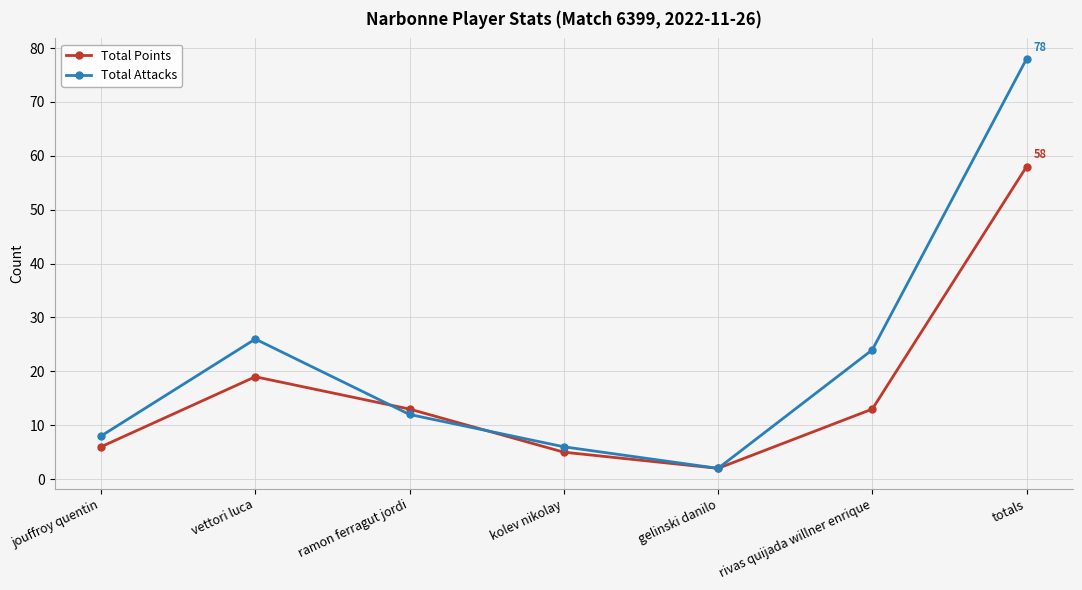

Where does the Total Points series first go above 13?

vettori luca